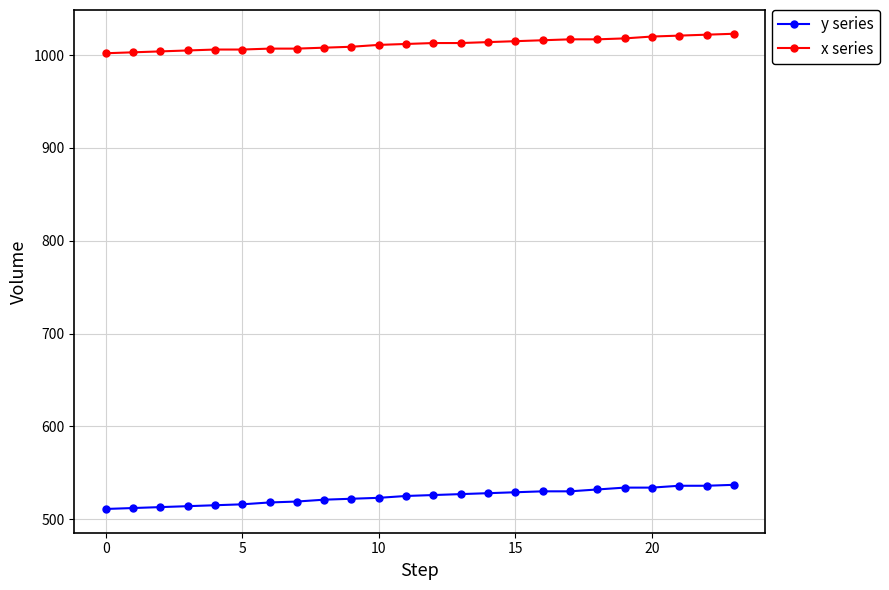

What is the maximum value shown in the chart?

1023